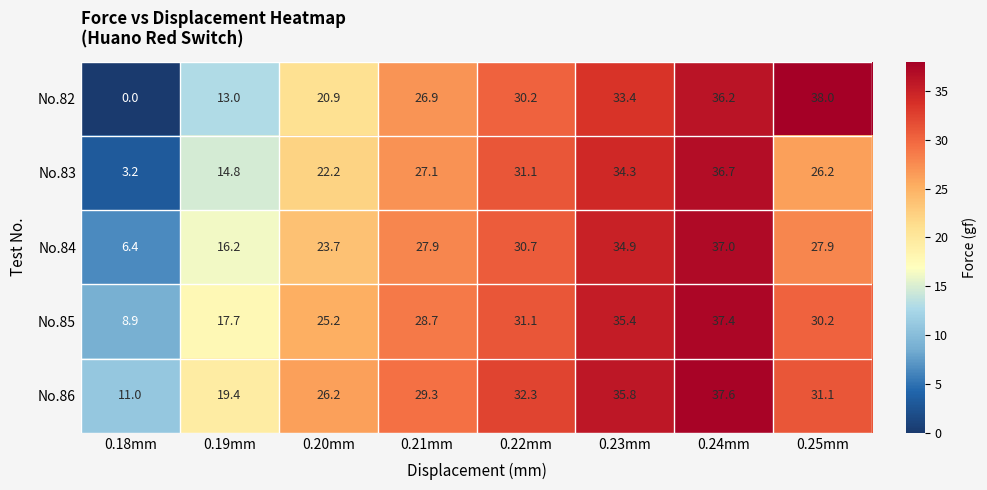

What is the total value across all series at 0.23mm?

173.8